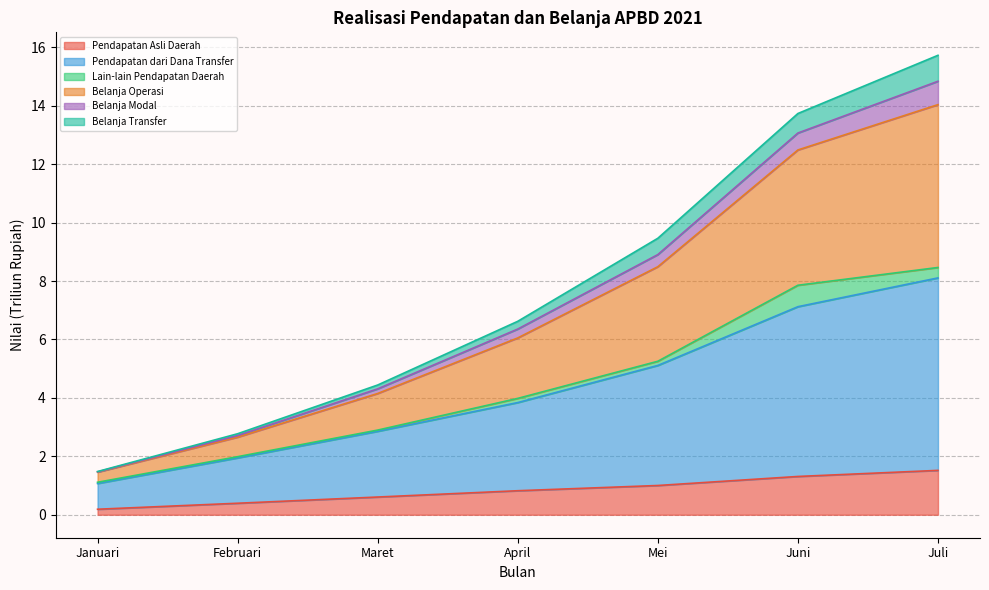

What is the total value across all series at Juli?

15.7